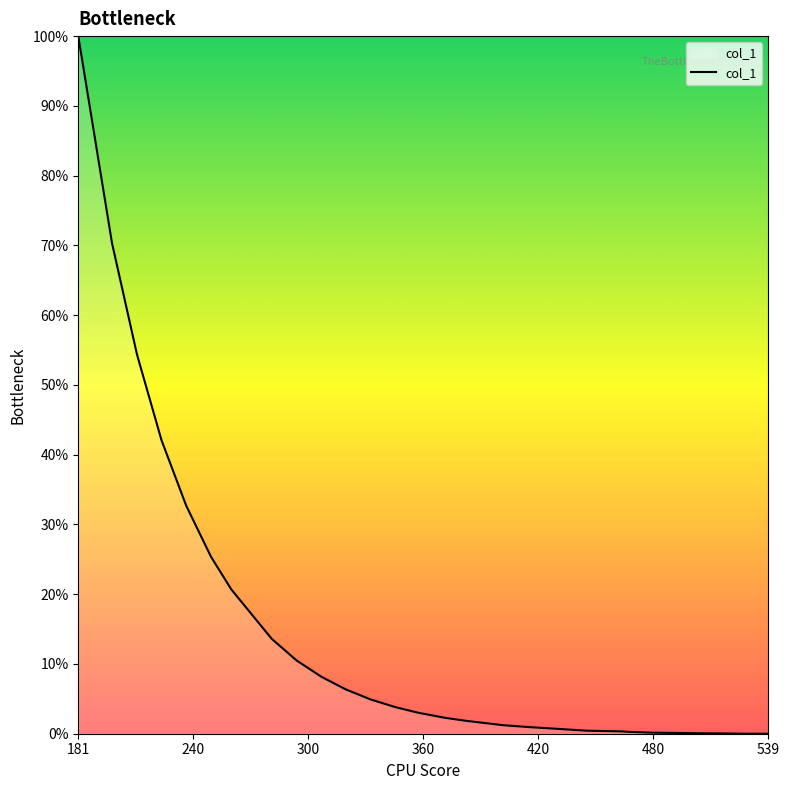

Does the chart have visible grid lines?

No